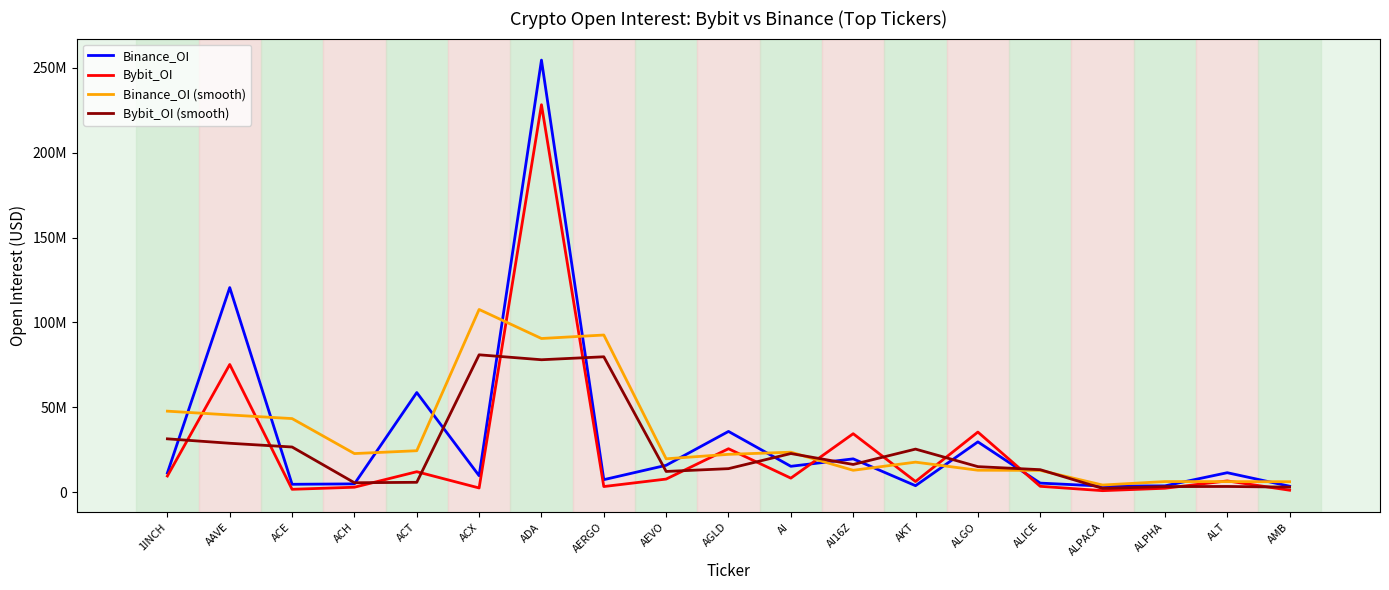

Where is the first local minimum for Bybit_OI (smooth)?

ACH